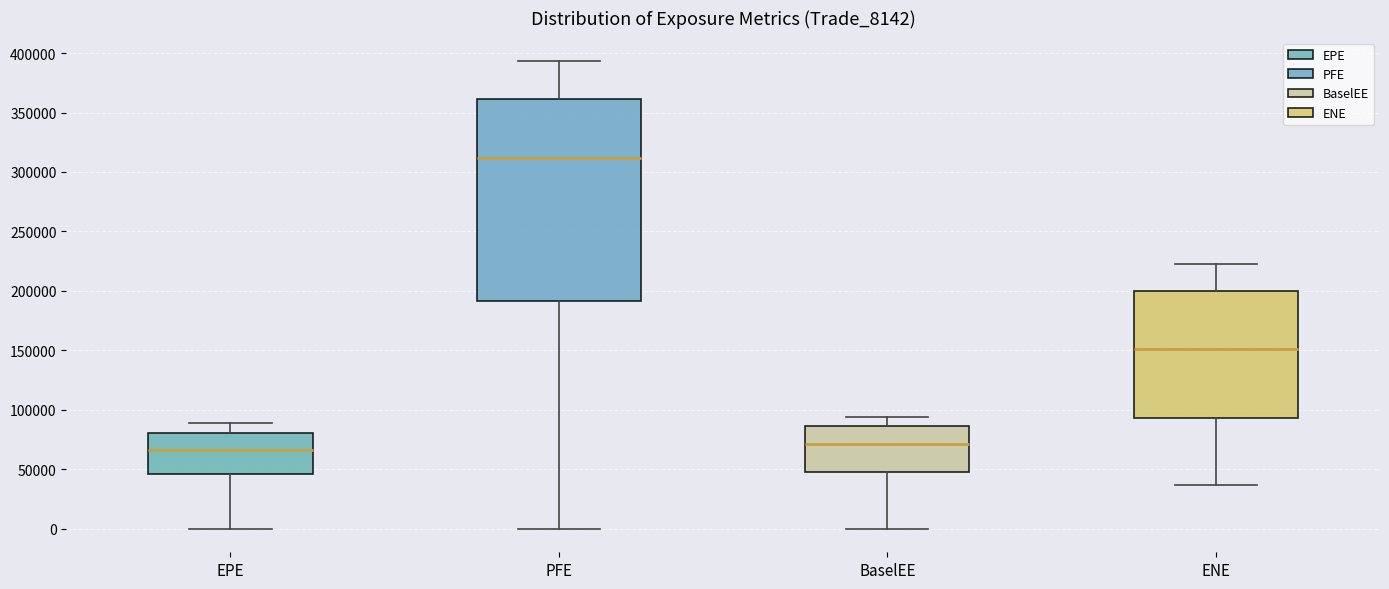

Which box has the highest median line?

PFE